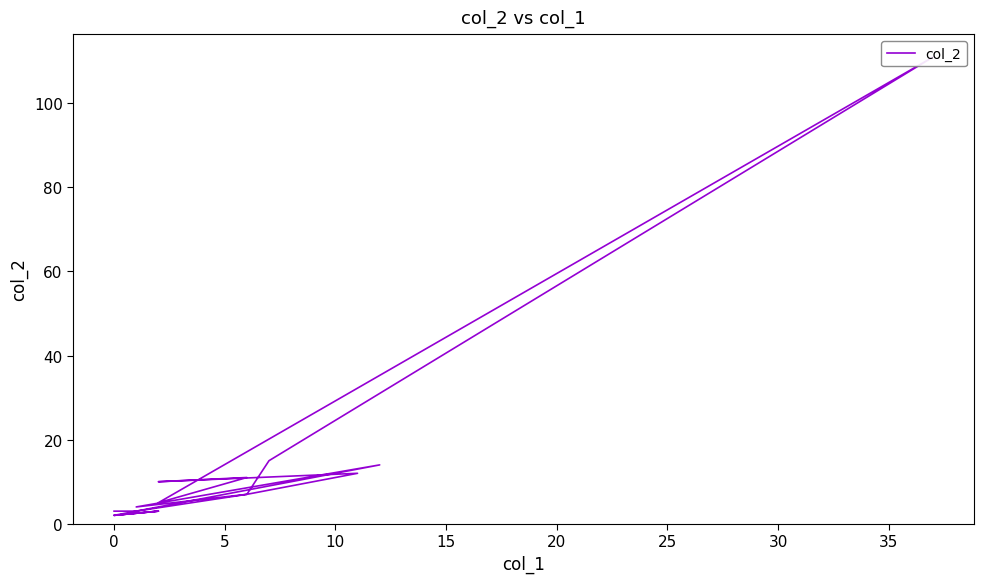

What is the sum of all values?

217